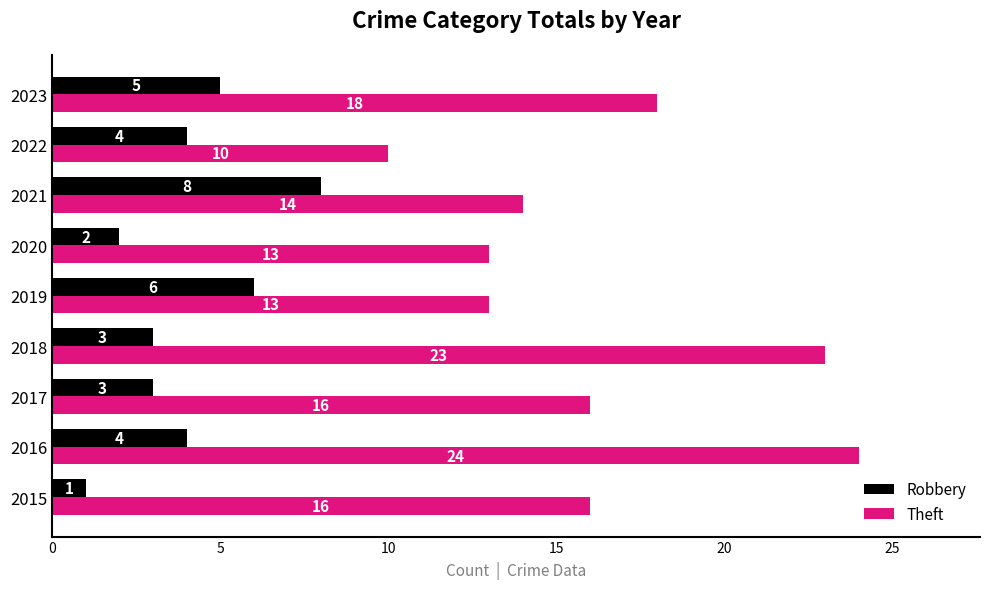

Which category has the highest value across all series?

2016